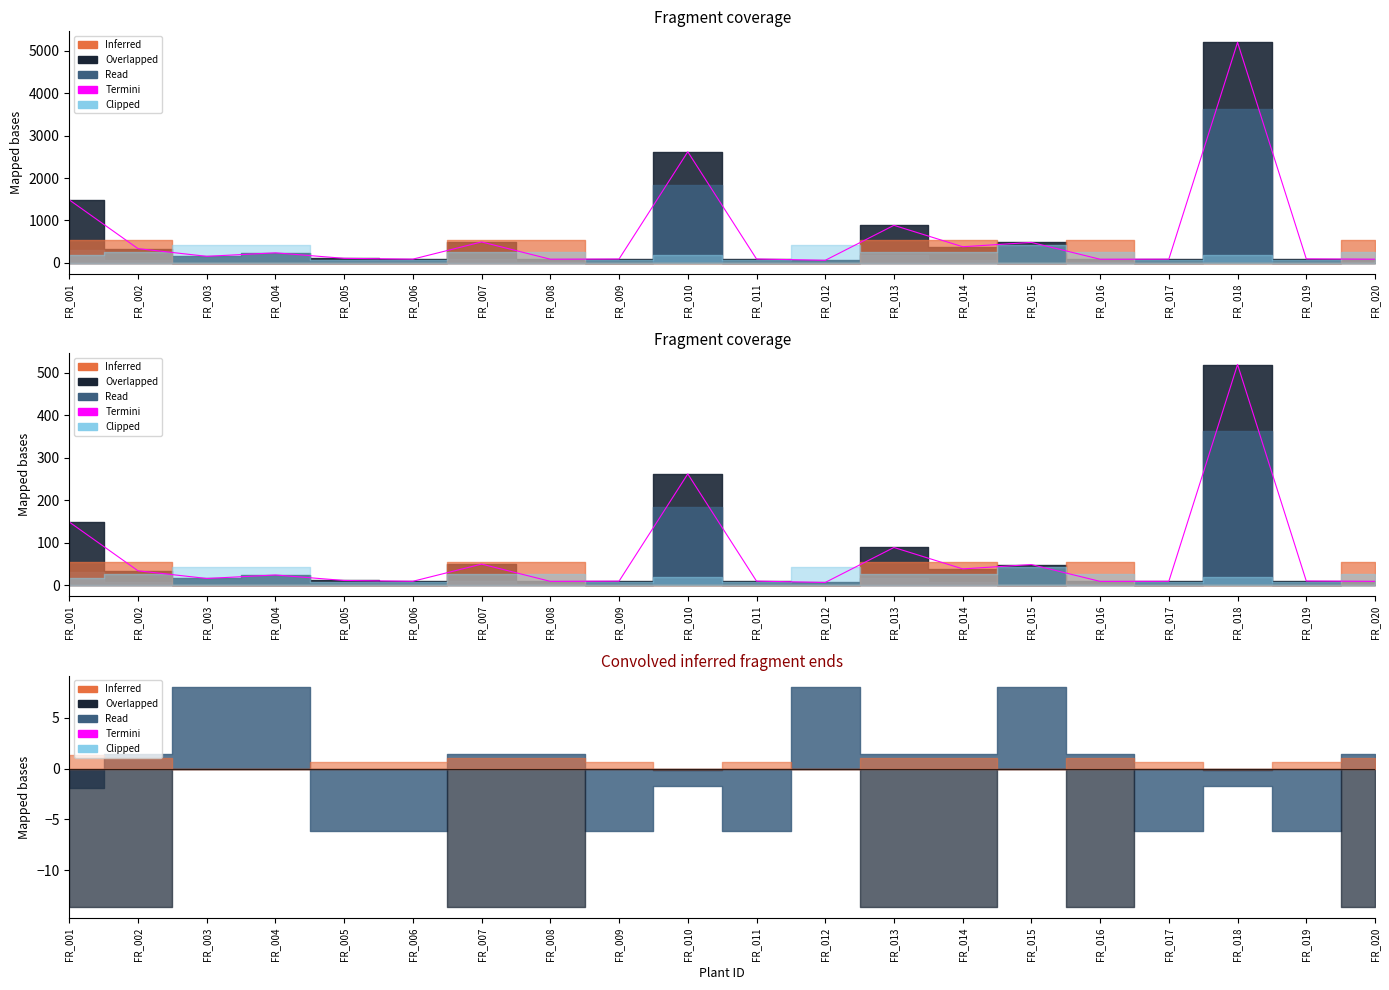

Rank the categories by value from highest to lowest.

FR_018, FR_010, FR_001, FR_013, FR_007, FR_015, FR_014, FR_002, FR_004, FR_003, FR_005, FR_019, FR_011, FR_009, FR_006, FR_017, FR_020, FR_008, FR_016, FR_012